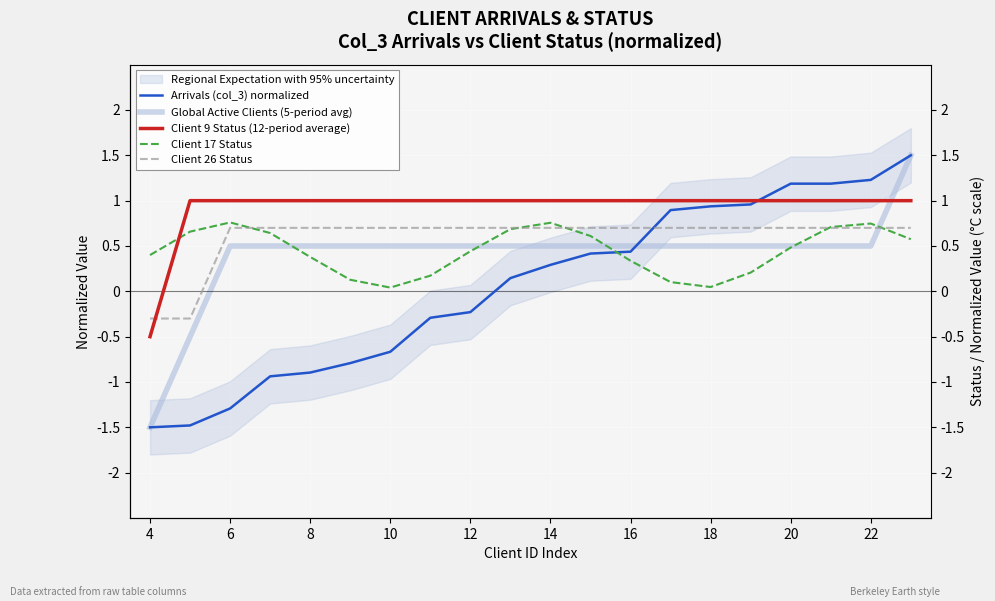

What are all the series names shown in the legend?

Arrivals (col_3) normalized, Global Active Clients (5-period avg), Client 9 Status (12-period average), Client 17 Status, Client 26 Status